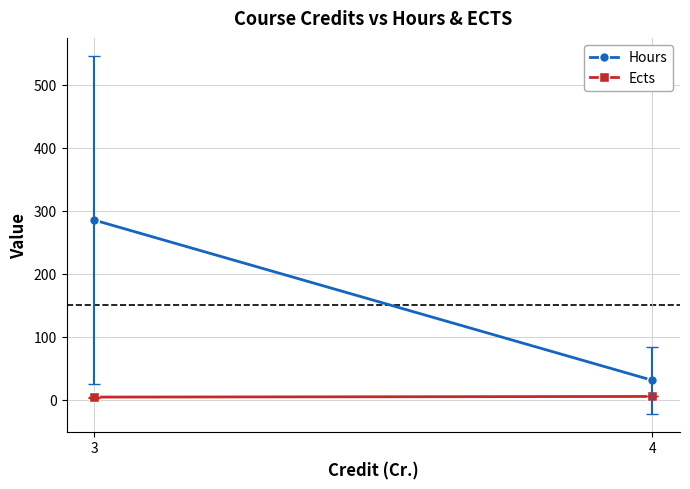

Reading left to right, what are all the values shown in this chart?

Hours: 3=284.9	4=30.8
Ects: 3=4.0	4=5.0